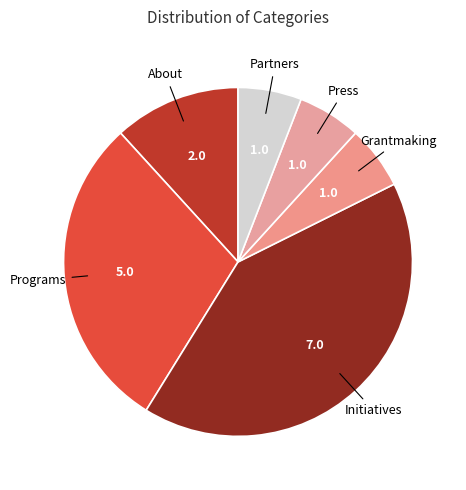

Is About the majority of the pie?

No